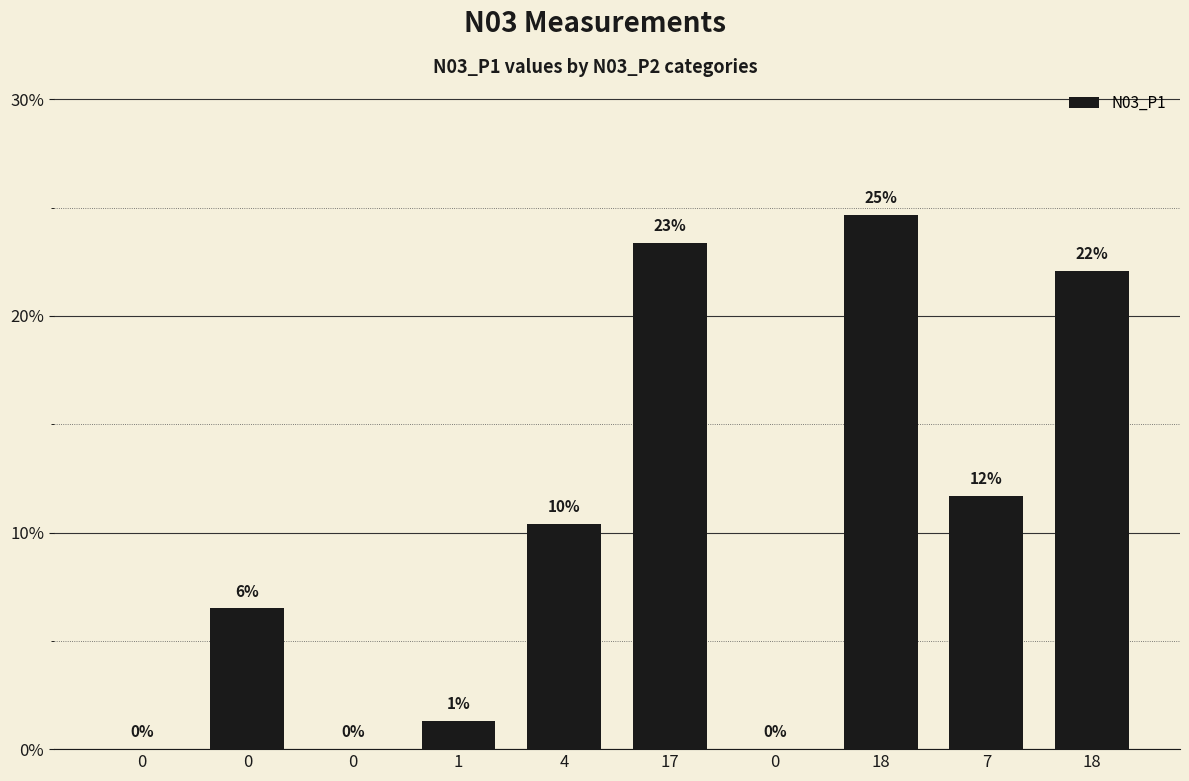

How many bars are there in total?

10